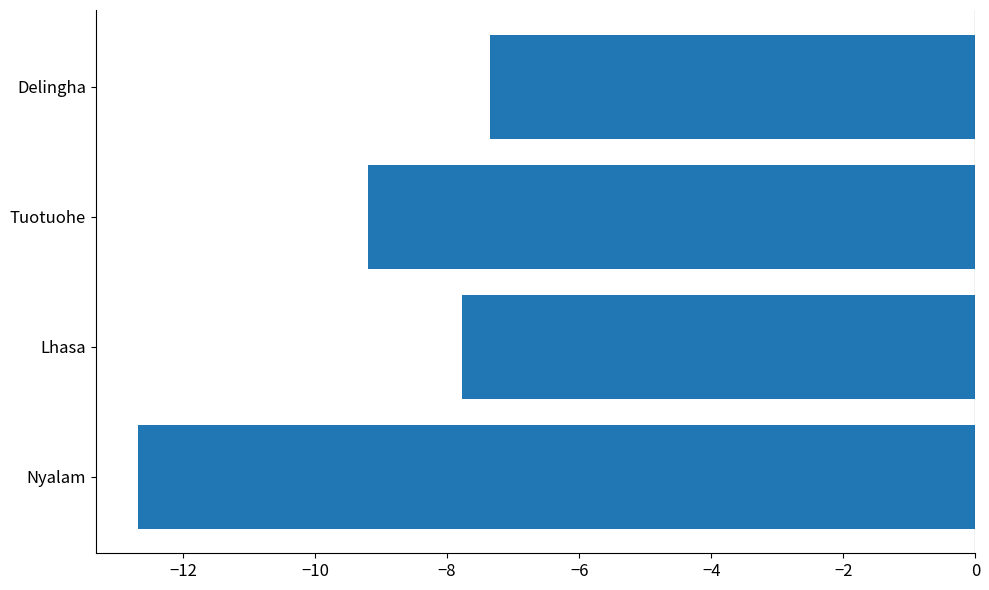

Where is the data nearest to the value -10?

Tuotuohe